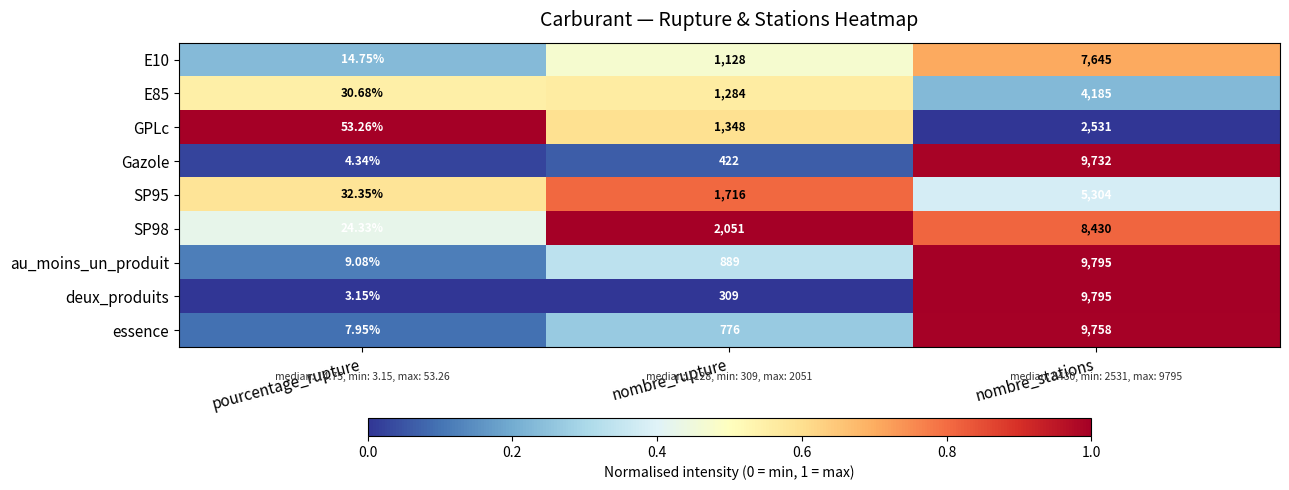

How many data points does each series have?

3